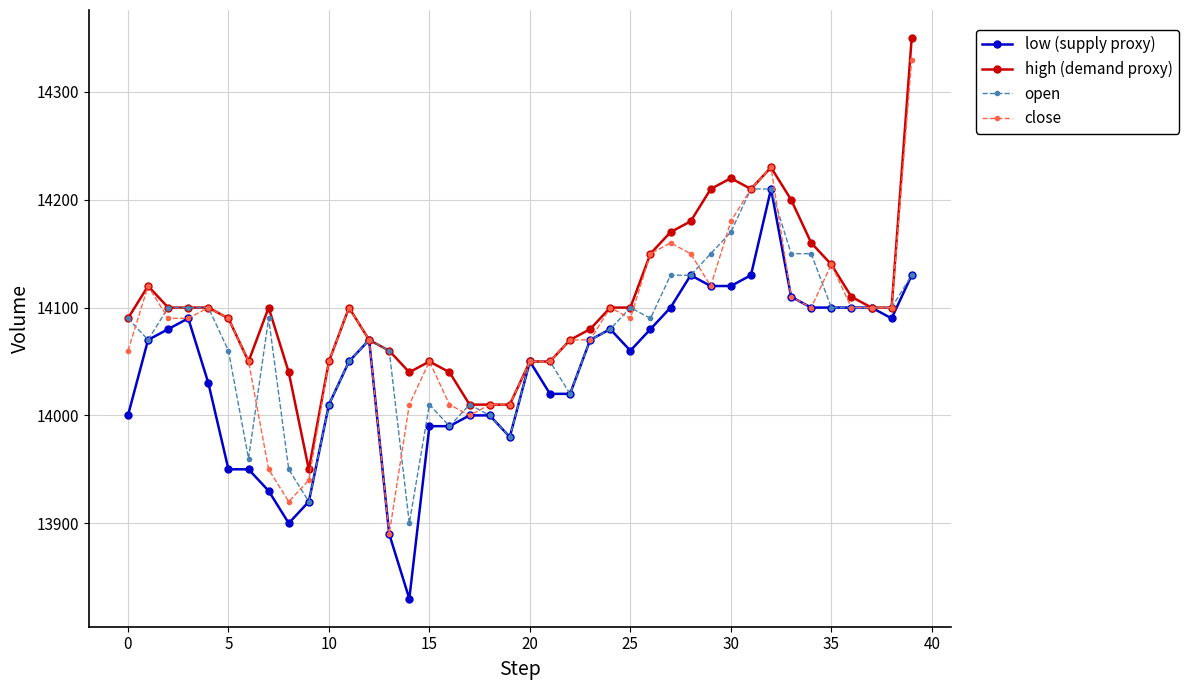

What is the minimum value for close?

13890